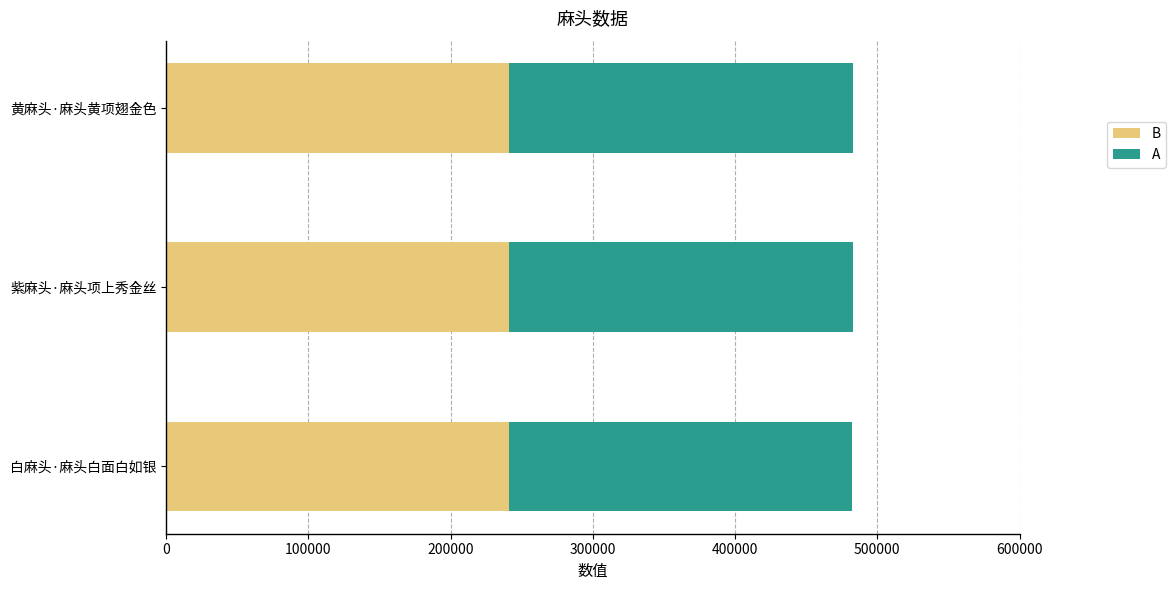

The value of B at 紫麻头·麻头项上秀金丝 is 241286. True or false?

True